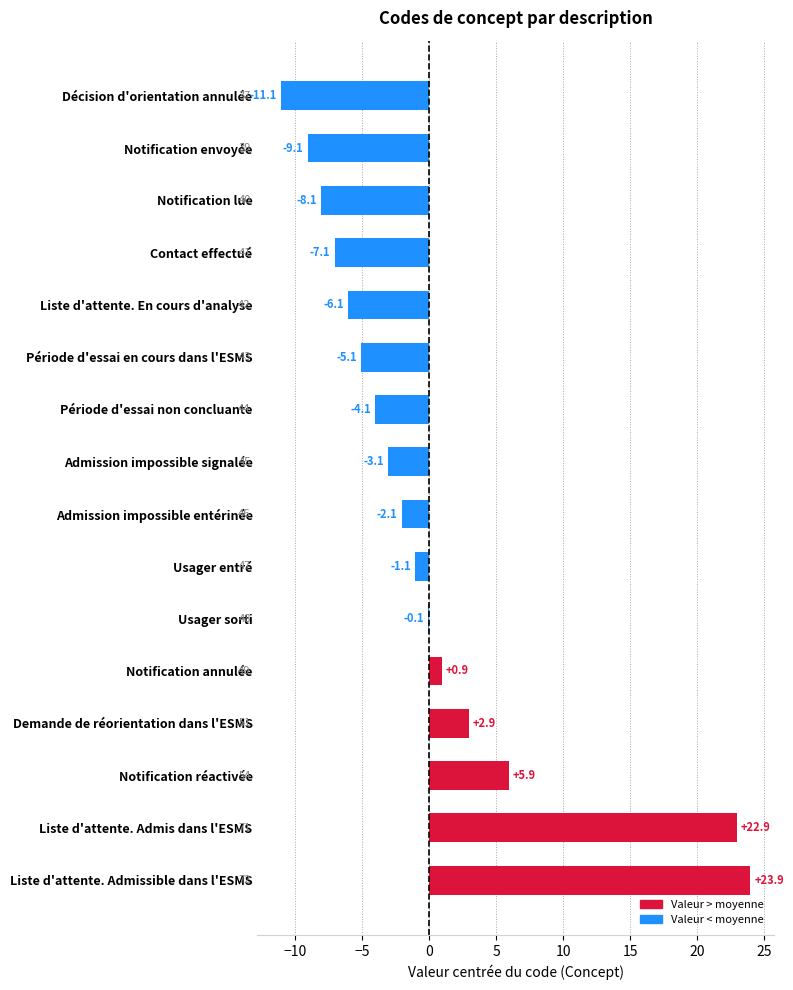

Reading bottom to top, transcribe all the data shown in this chart.

Liste d'attente. Admissible dans l'ESMS=23.9	Liste d'attente. Admis dans l'ESMS=22.9	Notification réactivée=5.9	Demande de réorientation dans l'ESMS=2.9	Notification annulée=0.9	Usager sorti=-0.1	Usager entré=-1.1	Admission impossible entérinée=-2.1	Admission impossible signalée=-3.1	Période d'essai non concluante=-4.1	Période d'essai en cours dans l'ESMS=-5.1	Liste d'attente. En cours d'analyse=-6.1	Contact effectué=-7.1	Notification lue=-8.1	Notification envoyée=-9.1	Décision d'orientation annulée=-11.1